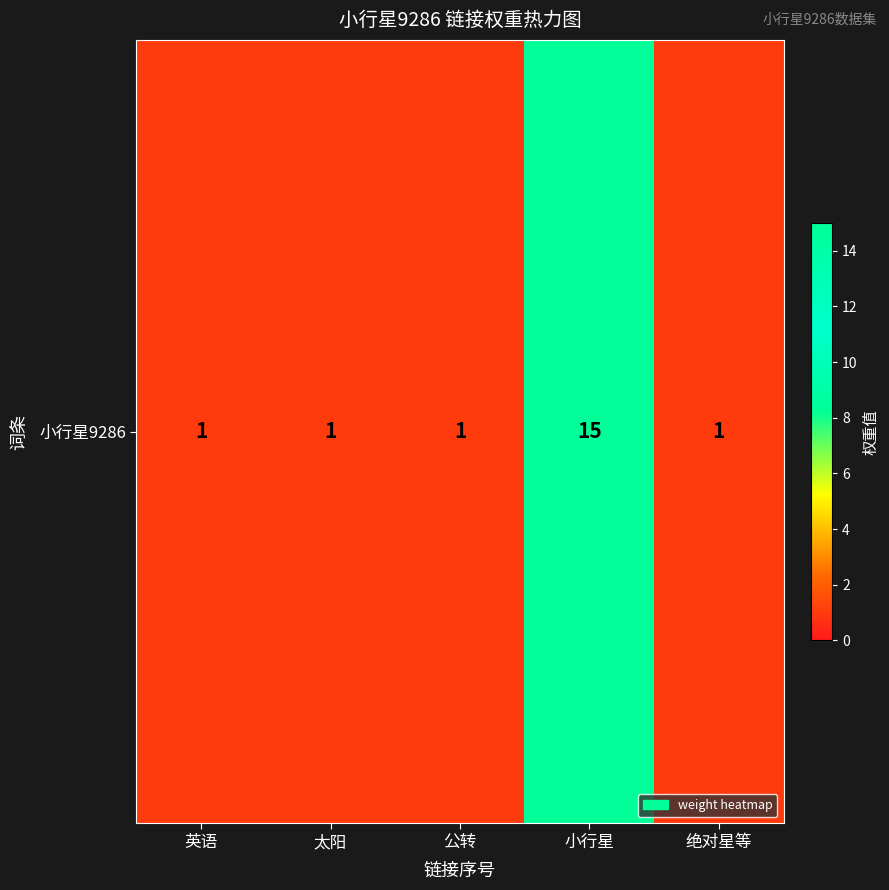

Read the value at 小行星, to the nearest 5.

15